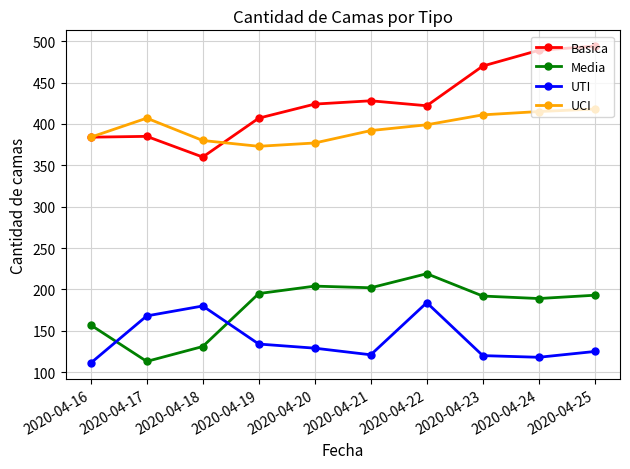

Count the number of data series in this chart.

4